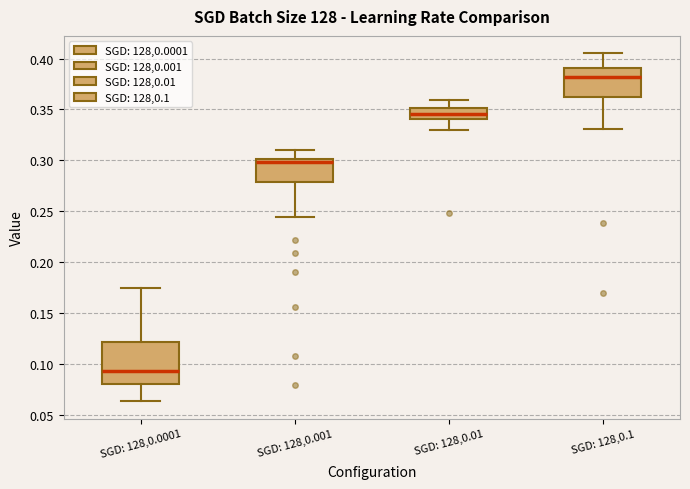

Reading left to right, transcribe this box plot: for each box, give where its median line is, the range the box spans, and where its two whiskers end, as read against the y-axis. The values are not printed on the chart, so give them approximately, as read against the axis.

SGD: 128,0.0001: median 0.095, box 0.080 to 0.120, whiskers 0.065 to 0.175
SGD: 128,0.001: median 0.300 (just below the box's upper edge), box 0.280 to 0.300, whiskers 0.245 to 0.310
SGD: 128,0.01: median 0.345, box 0.340 to 0.350, whiskers 0.330 to 0.360
SGD: 128,0.1: median 0.380, box 0.365 to 0.390, whiskers 0.330 to 0.405